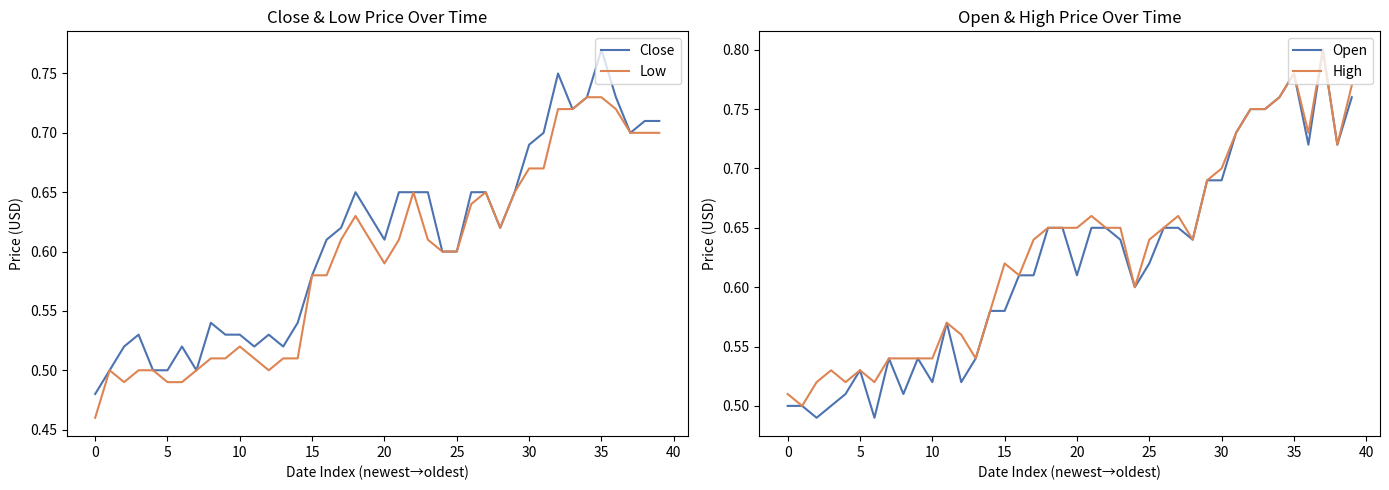

Which series has the largest range (max minus min)?

Open